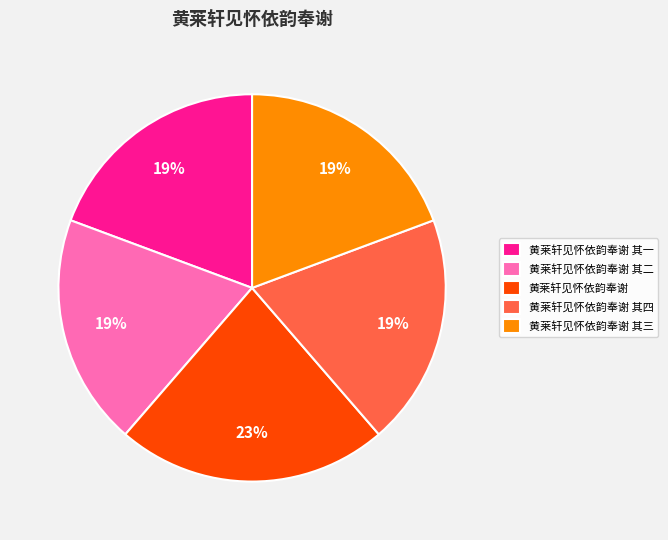

Do 黄莱轩见怀依韵奉谢 其二 and 黄莱轩见怀依韵奉谢 其四 together represent more than half of the pie?

No